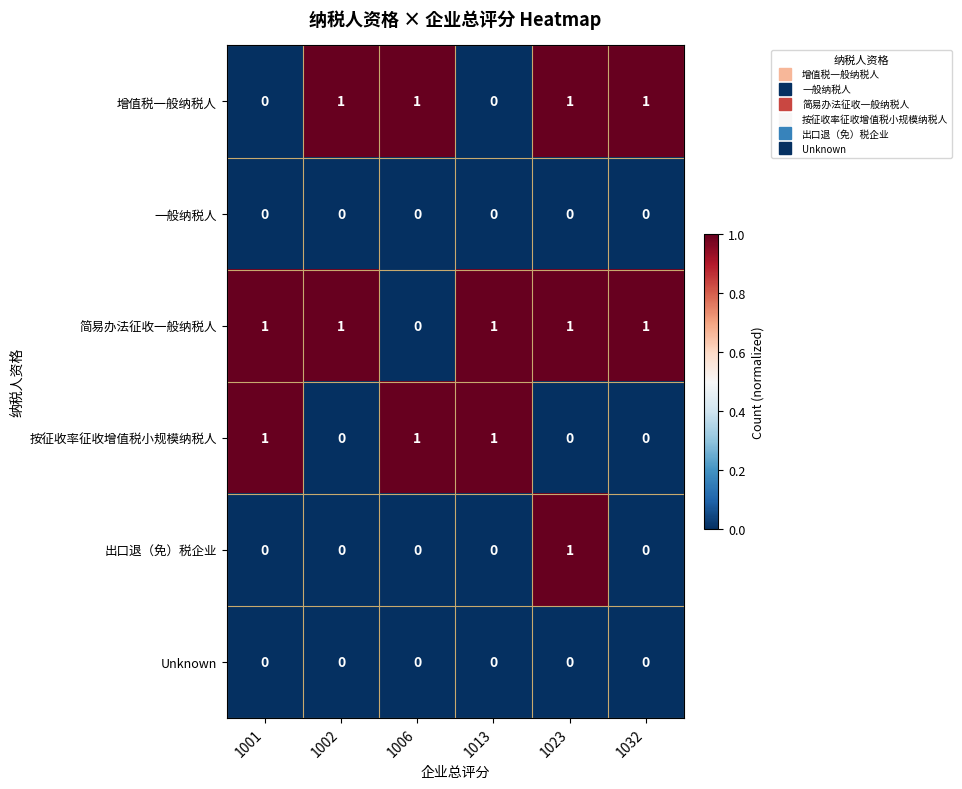

How many 出口退（免）税企业 values are between 0 and 1?

6